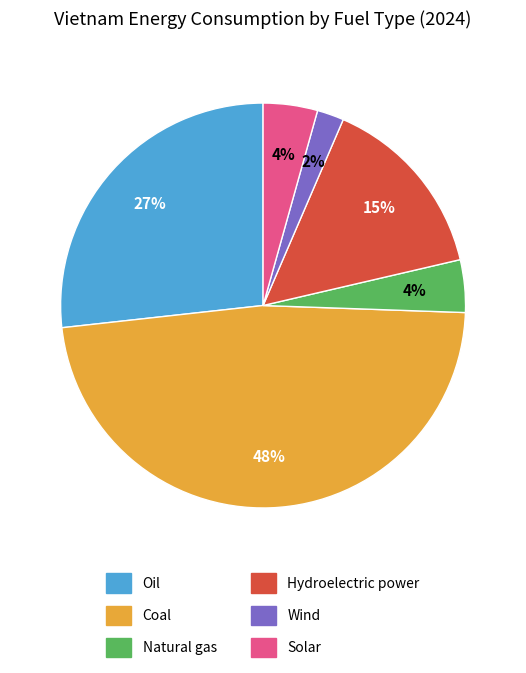

Count the number of slices in the pie.

6